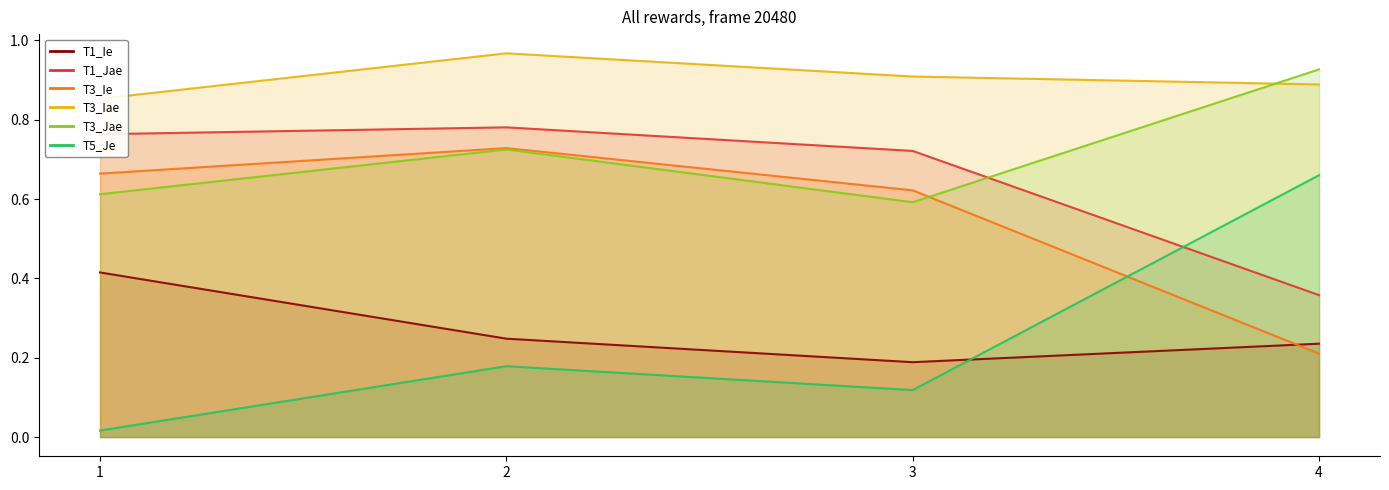

What is the highest value of the T1_Ie series?

0.4